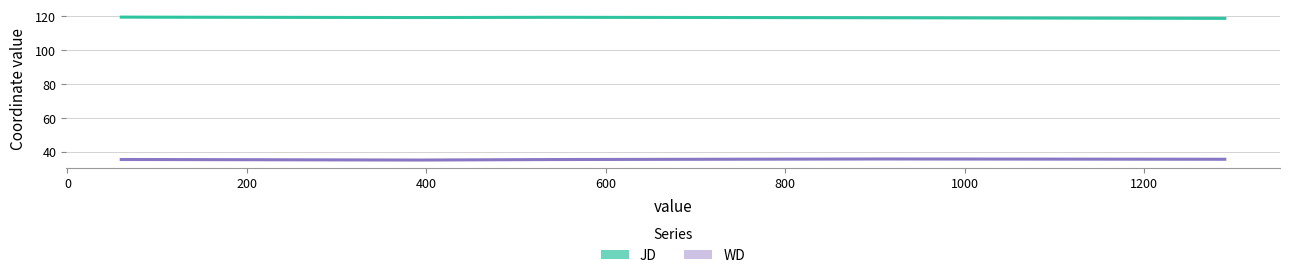

Does the chart have visible grid lines?

Yes